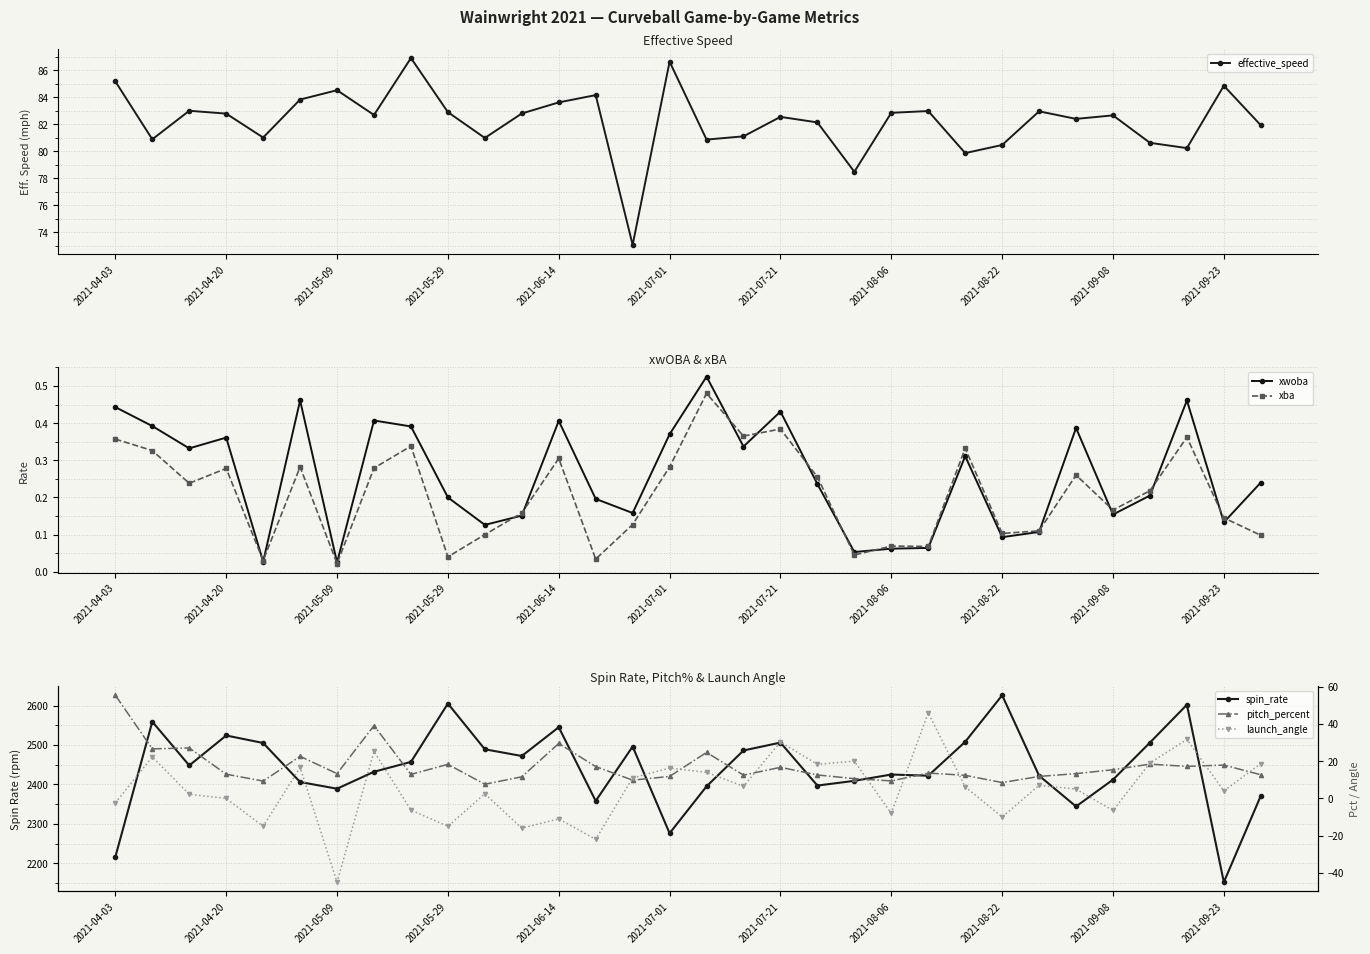

Where is the first local maximum for xba?

2021-04-20